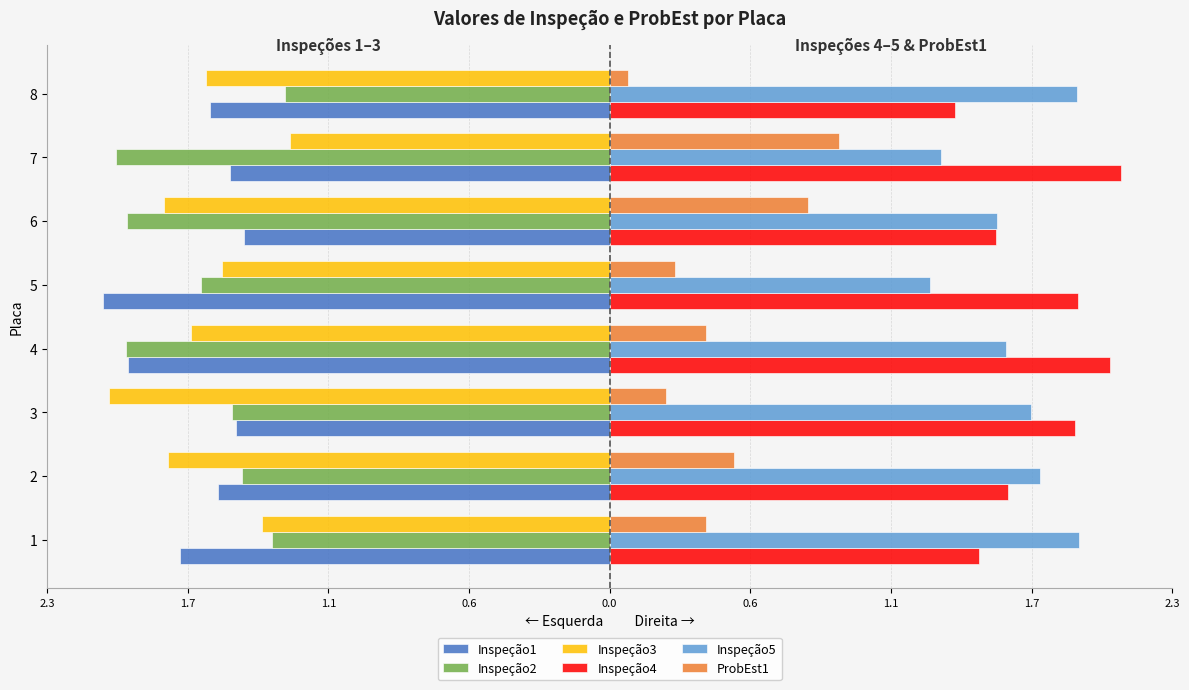

What are all the series names shown in the legend?

Inspeção1, Inspeção2, Inspeção3, Inspeção4, Inspeção5, ProbEst1